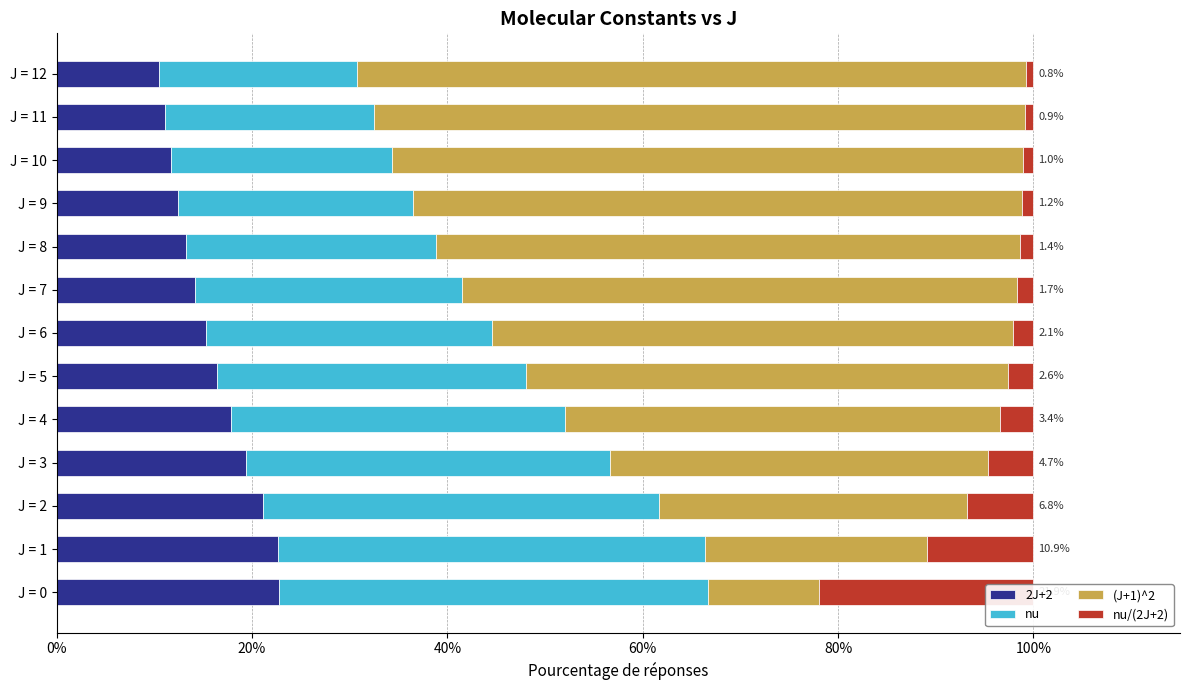

Between J = 5 and J = 8, which is larger?

J = 5